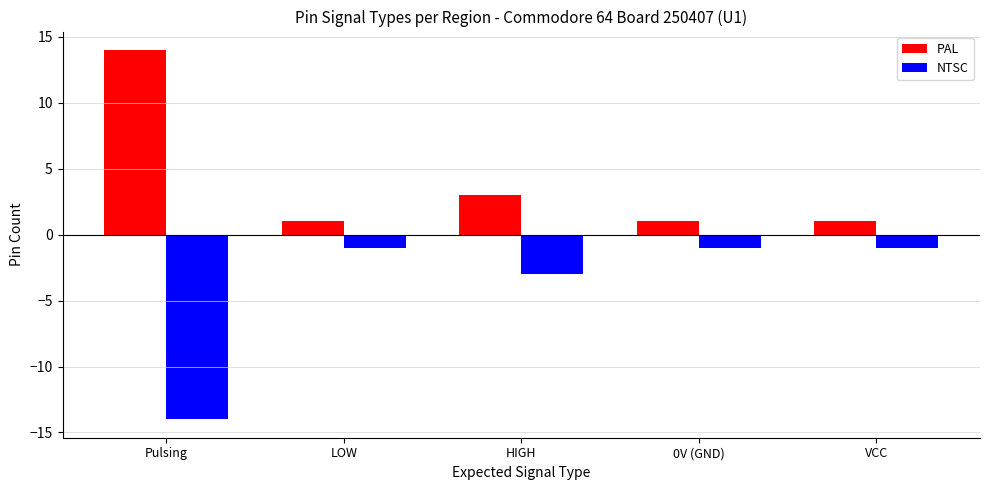

What is the average value of the PAL series?

4